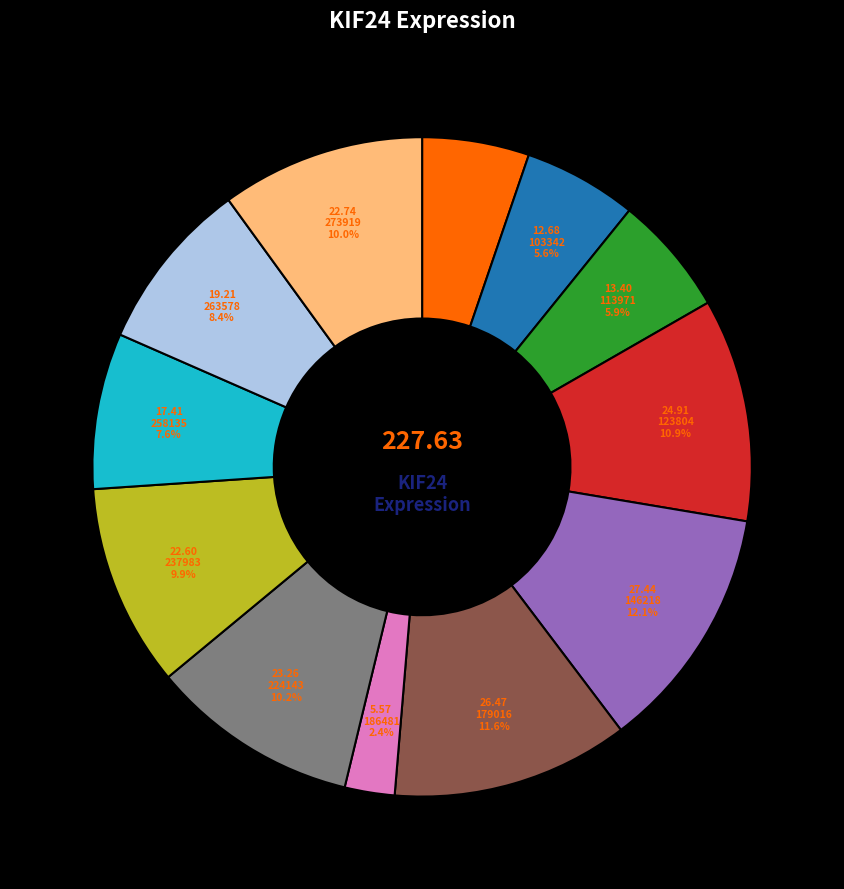

How many segments does this pie chart have?

12